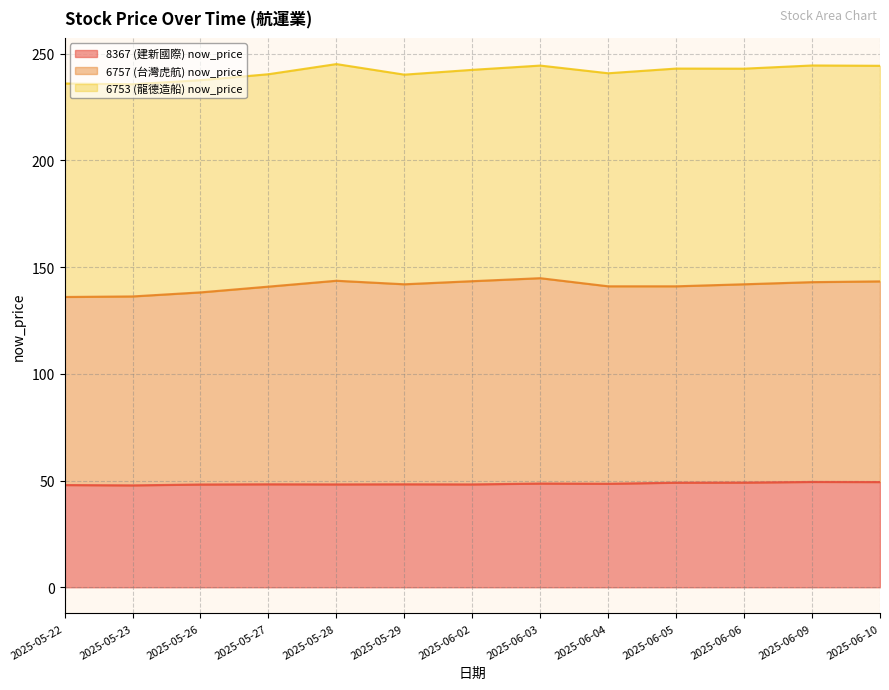

The value of 8367 (建新國際) now_price at 2025-06-03 is 75.1. True or false?

False